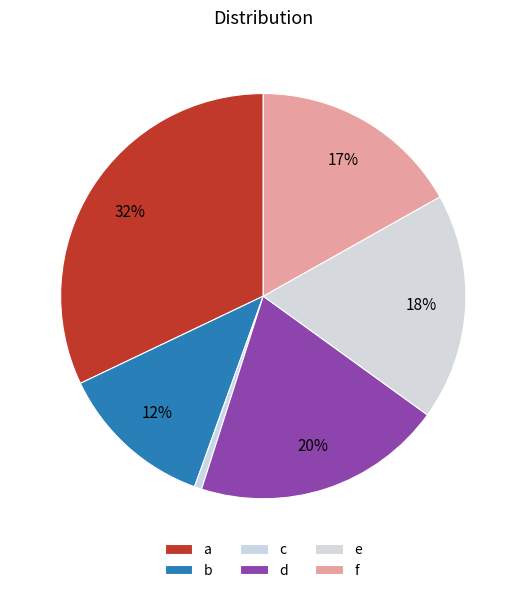

To the nearest percent, what is the difference between the c and a slice percentages?

31%